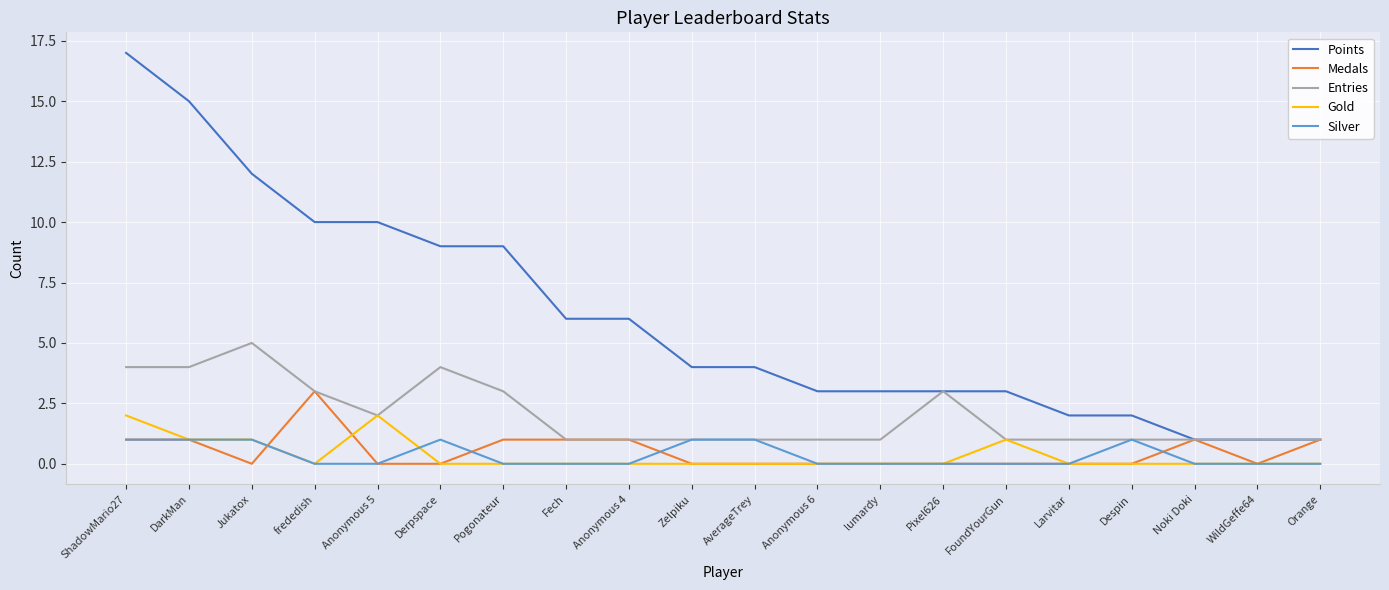

List the series in order of their peak value, highest first.

Points, Entries, Medals, Gold, Silver